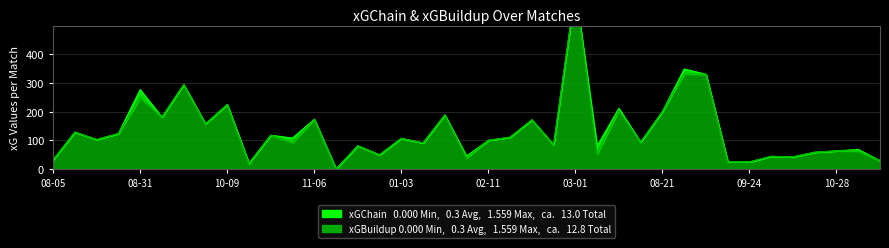

True or false: xGBuildup and xGChain cross at least once.

False